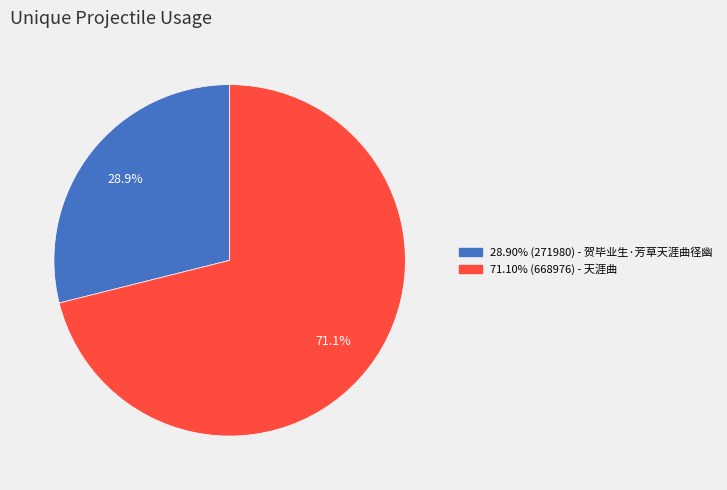

Is there any slice that represents more than half of the pie?

Yes